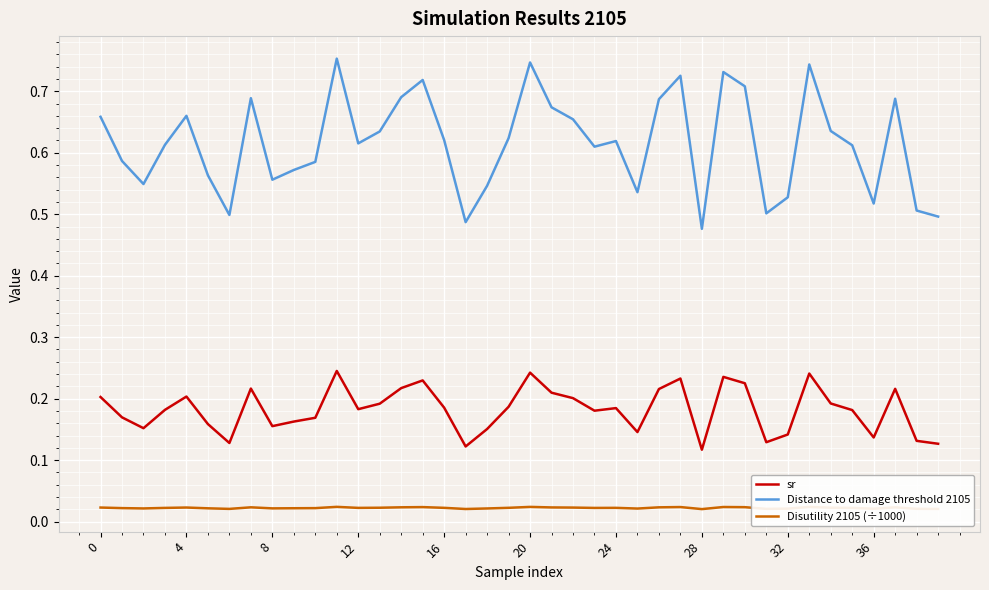

Which series has the largest total across all categories?

Distance to damage threshold 2105